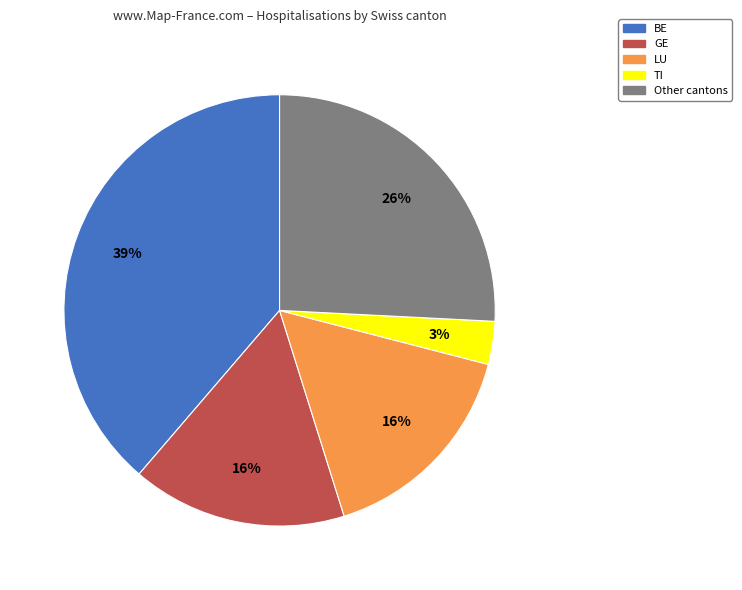

Approximately how many times larger is the value at GE compared to BE?

0.4